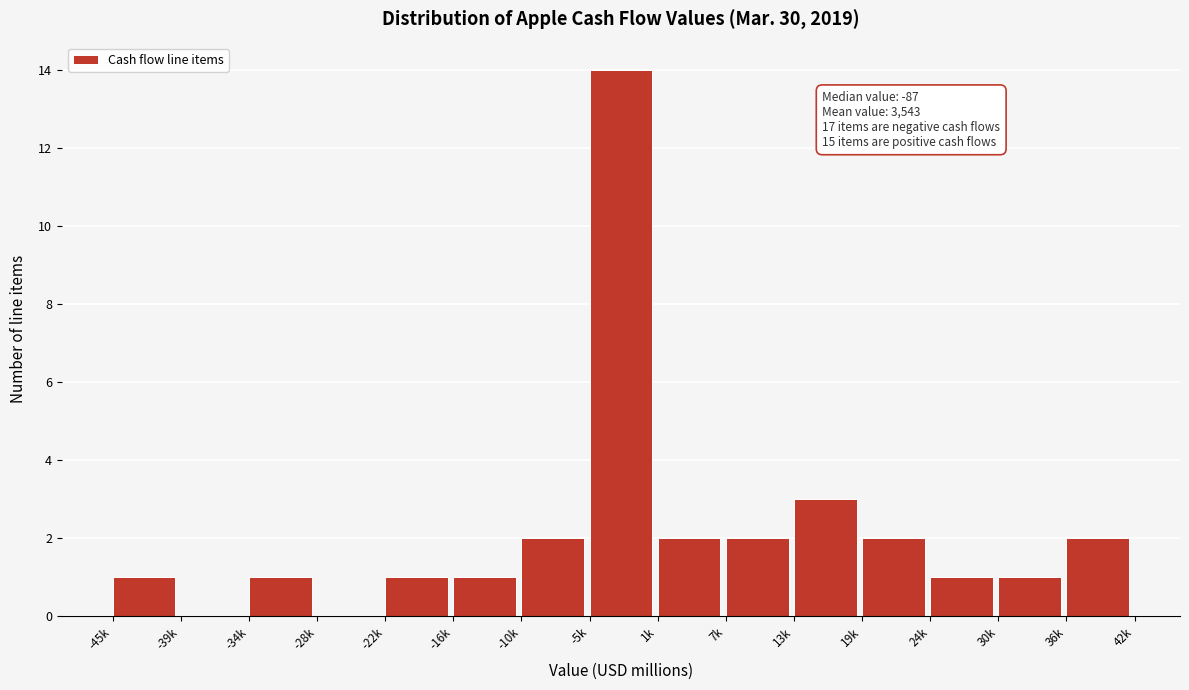

Reading right to left, what are all the values shown in this chart?

36k=2	30k=1	24k=1	19k=2	13k=3	7k=2	1k=2	-5k=14	-10k=2	-16k=1	-22k=1	-28k=0	-34k=1	-39k=0	-45k=1